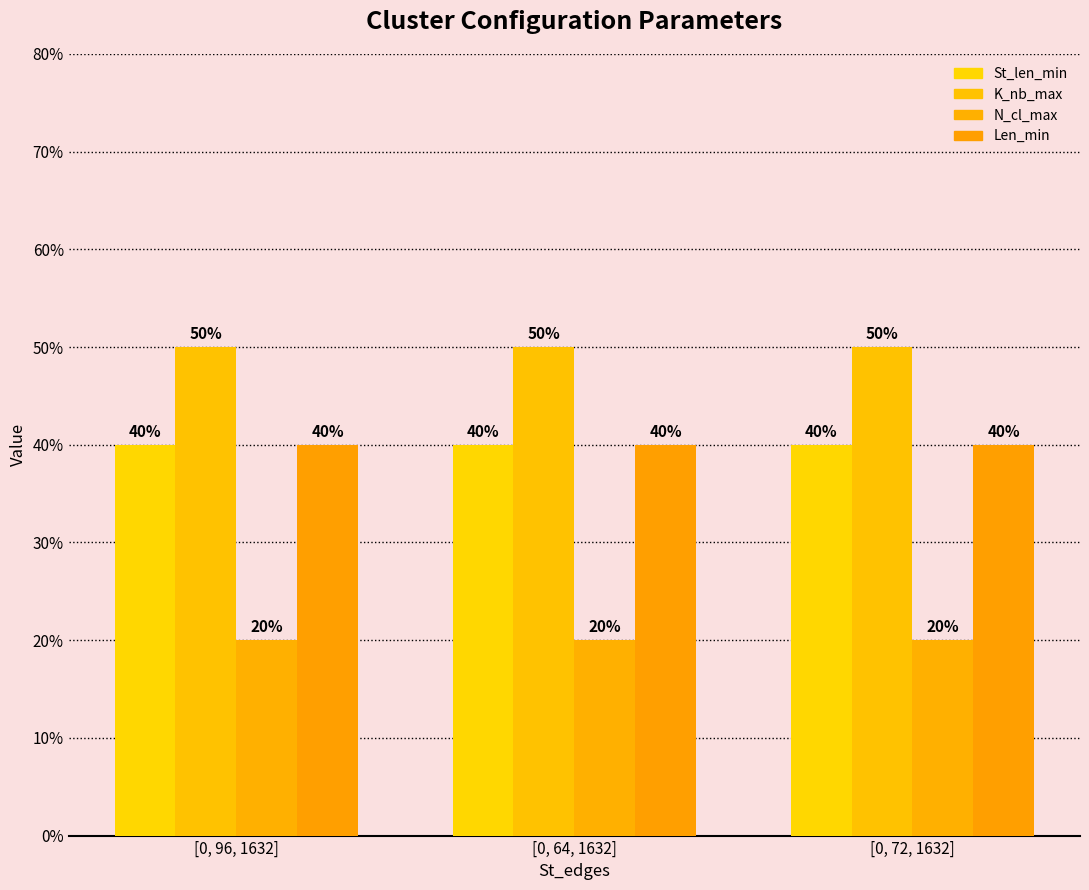

What are all the series names shown in the legend?

St_len_min, K_nb_max, N_cl_max, Len_min